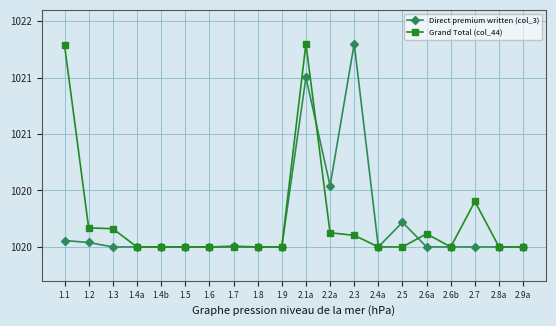

Reading left to right, transcribe all the data shown in this chart.

Direct premium written (col_3): 1020.1	1020.0	1020.0	1020.0	1020.0	1020.0	1020.0	1020.0	1020.0	1020.0	1021.5	1020.5	1021.8	1020.0	1020.2	1020.0	1020.0	1020.0	1020.0	1020.0
Grand Total (col_44): 1021.8	1020.2	1020.2	1020.0	1020.0	1020.0	1020.0	1020.0	1020.0	1020.0	1021.8	1020.1	1020.1	1020.0	1020.0	1020.1	1020.0	1020.4	1020.0	1020.0